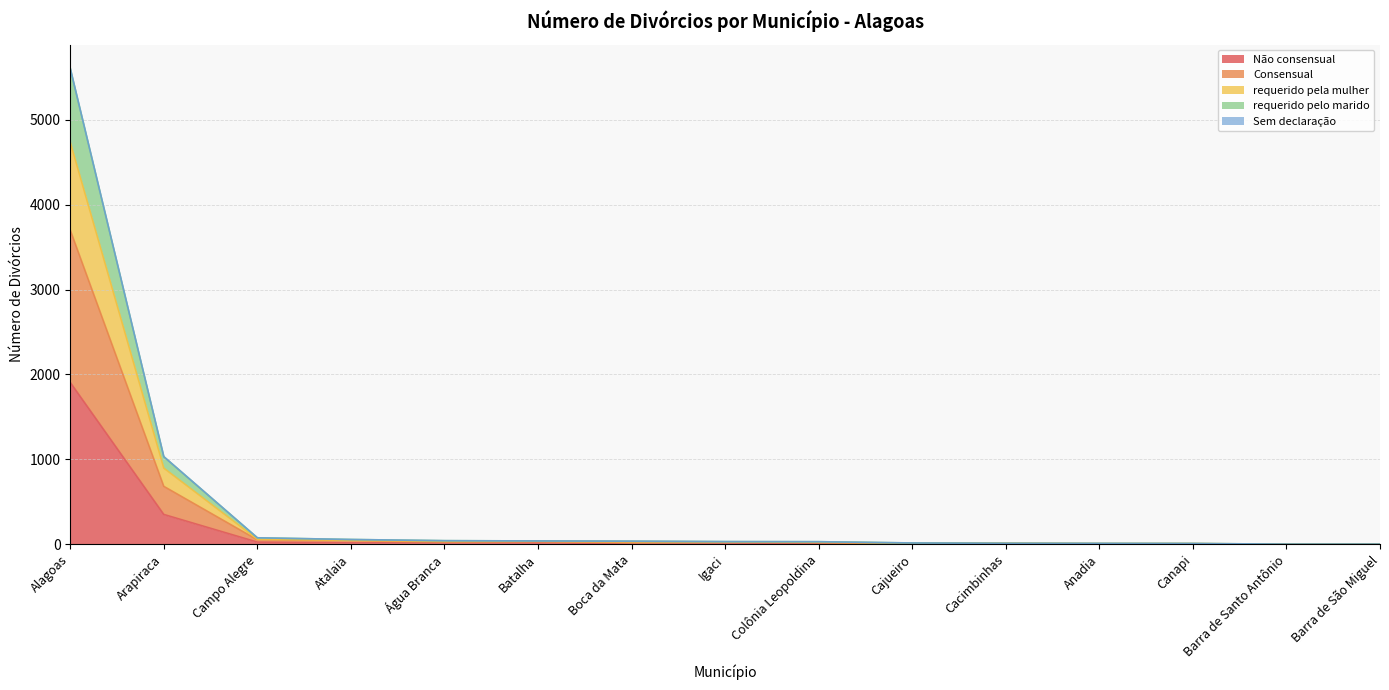

At which label does Não consensual reach its peak?

Alagoas